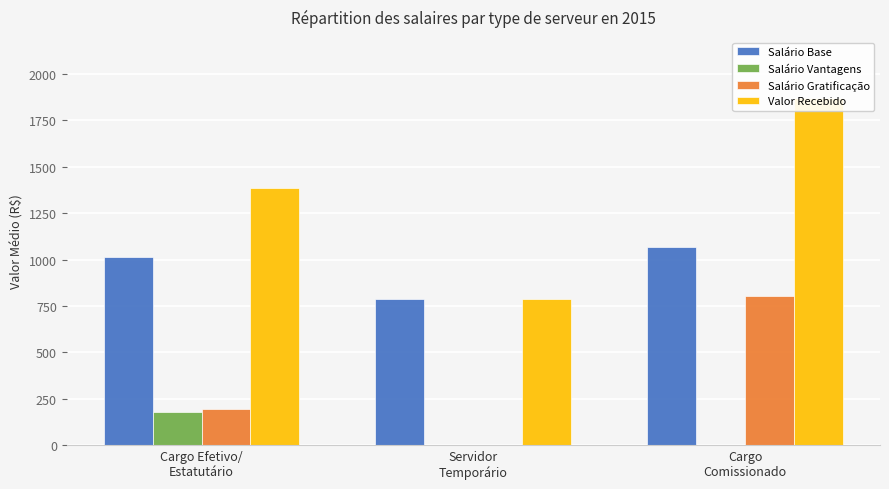

How many bars are there in total?

12